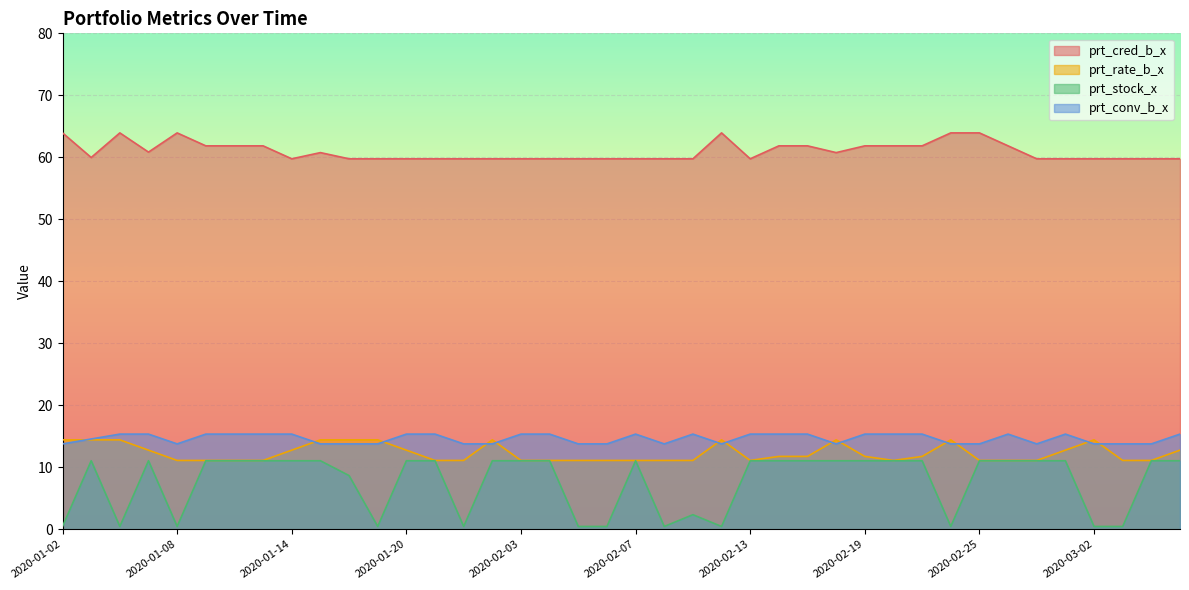

Is it true that prt_conv_b_x equals 15.3 at 2020-02-20?

True